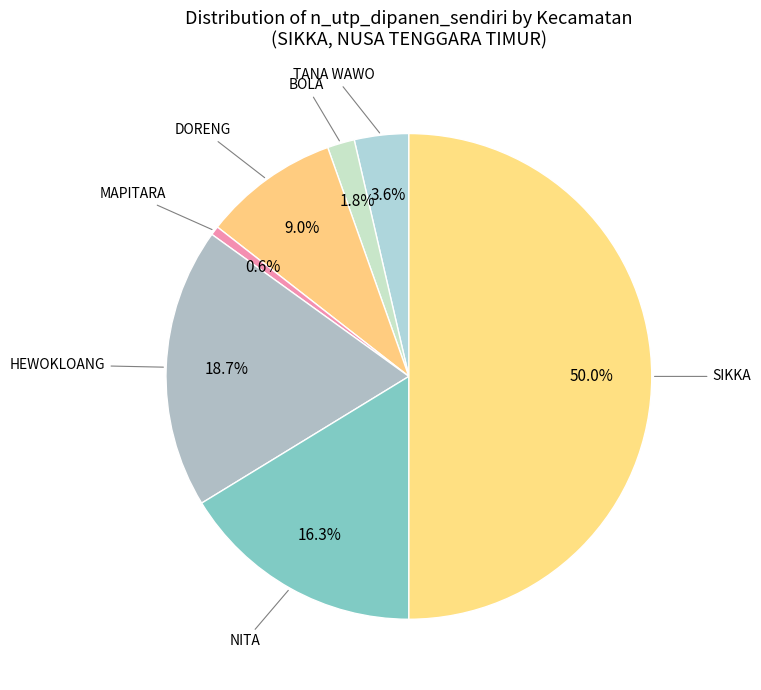

Rank the categories by value from lowest to highest.

MAPITARA, BOLA, TANA WAWO, DORENG, NITA, HEWOKLOANG, SIKKA